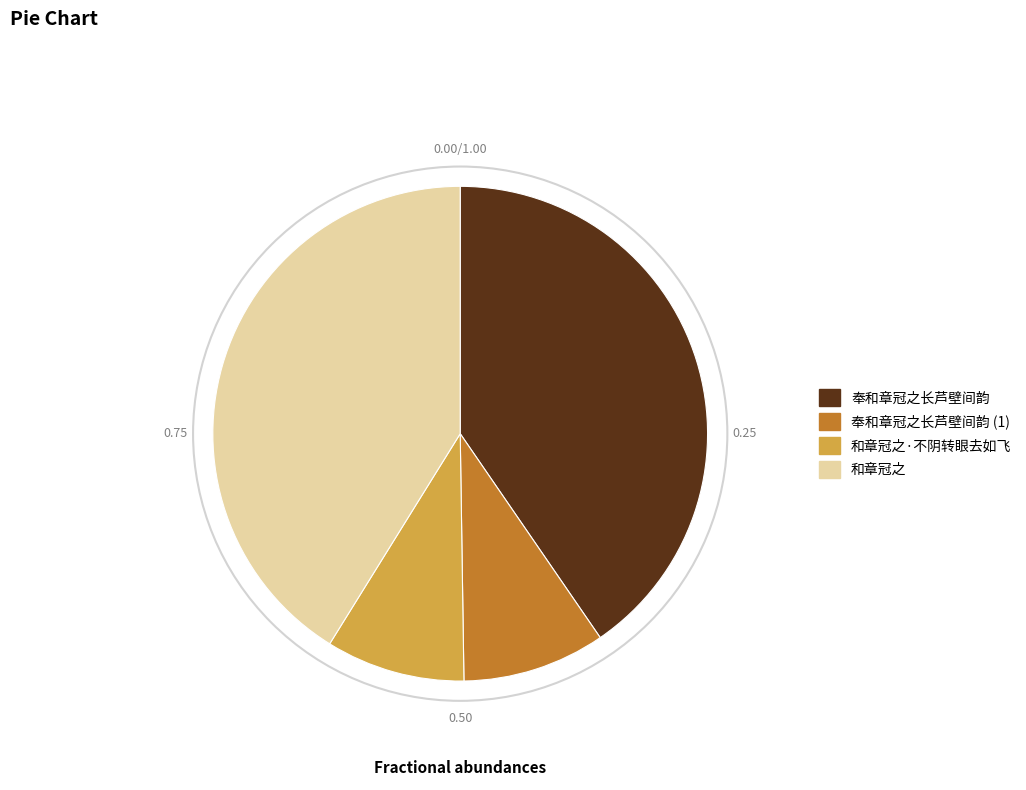

Is 和章冠之·不阴转眼去如飞 the majority of the pie?

No